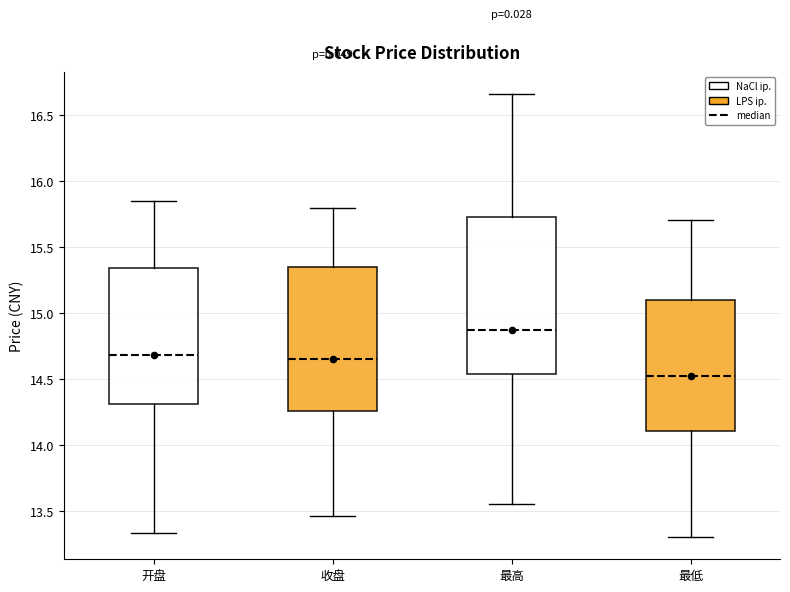

Which box is the tallest, from its lower edge to its upper edge?

最高